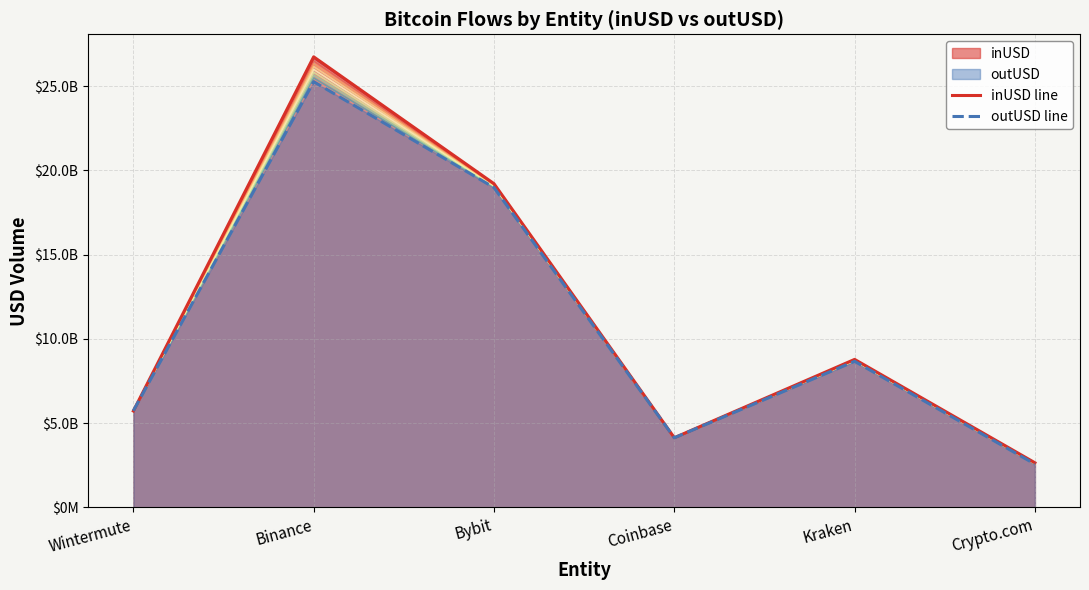

What is the difference between the inUSD line values at Coinbase and Kraken?

4646960053.7